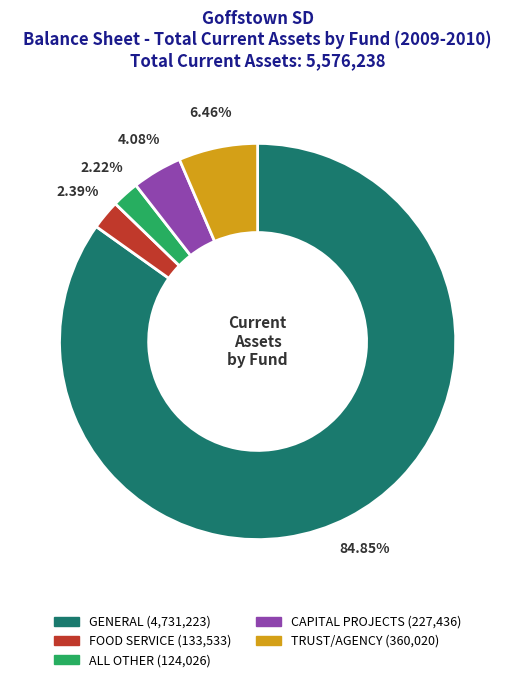

Which category has the biggest portion of the pie?

GENERAL